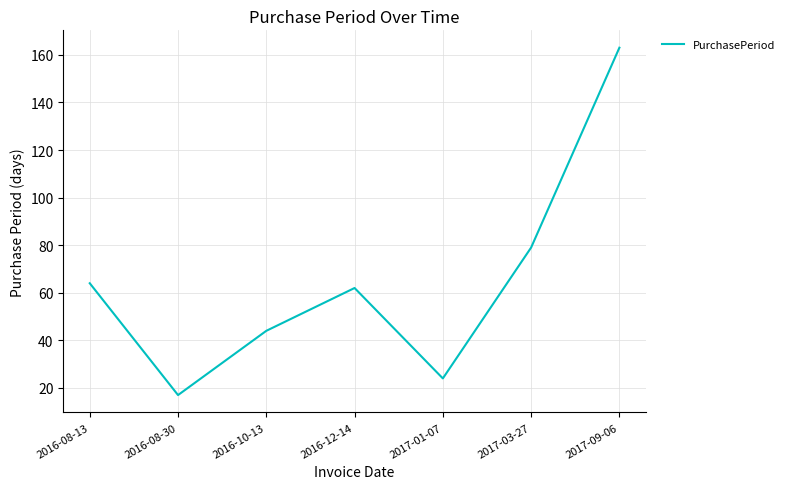

Between 2016-08-30 and 2016-08-13, which is larger?

2016-08-13